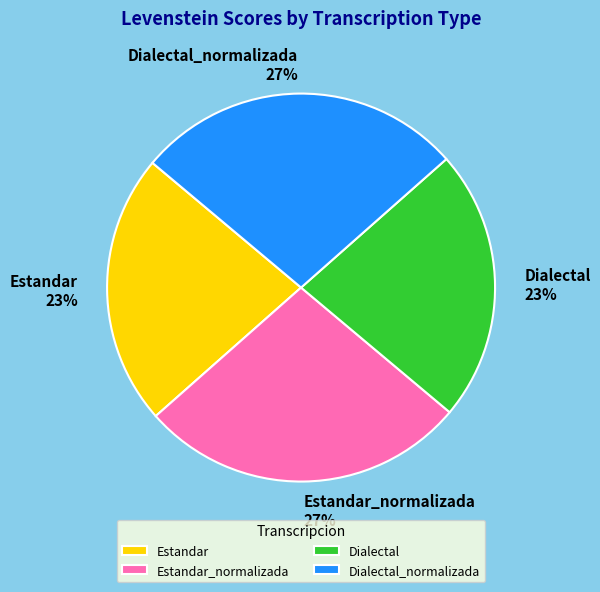

To the nearest percent, what is the combined percentage of Dialectal and Dialectal_normalizada?

50%